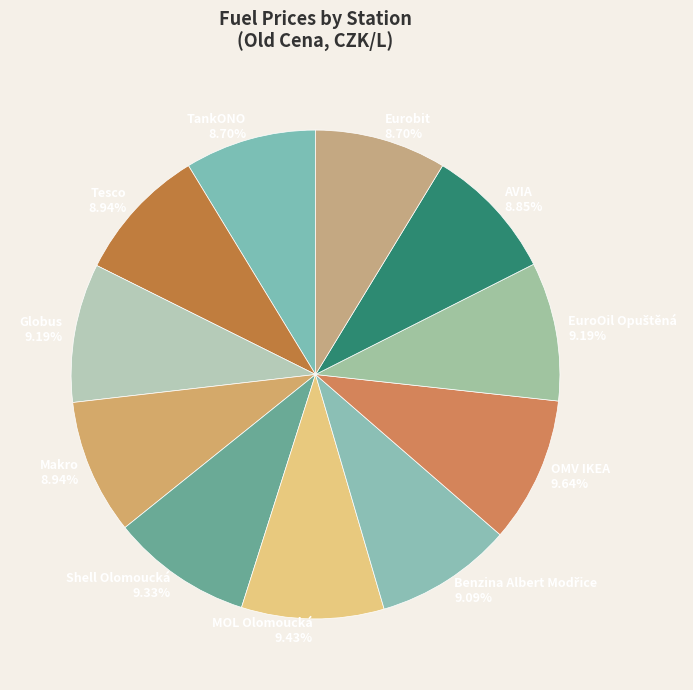

To the nearest percent, what is the difference between the largest and smallest slice percentages?

1%